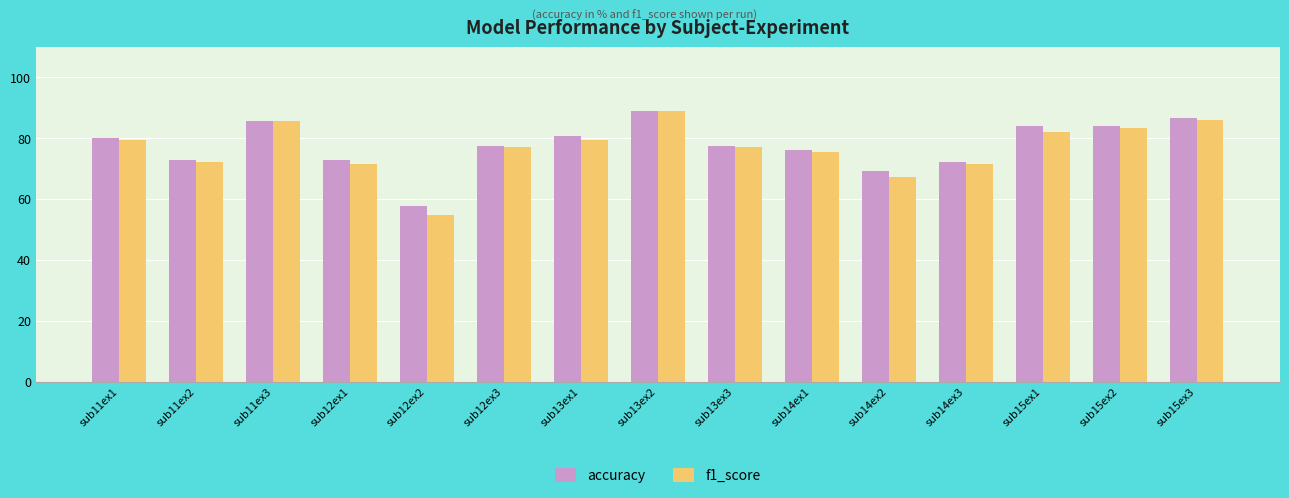

How many data points does each series have?

15